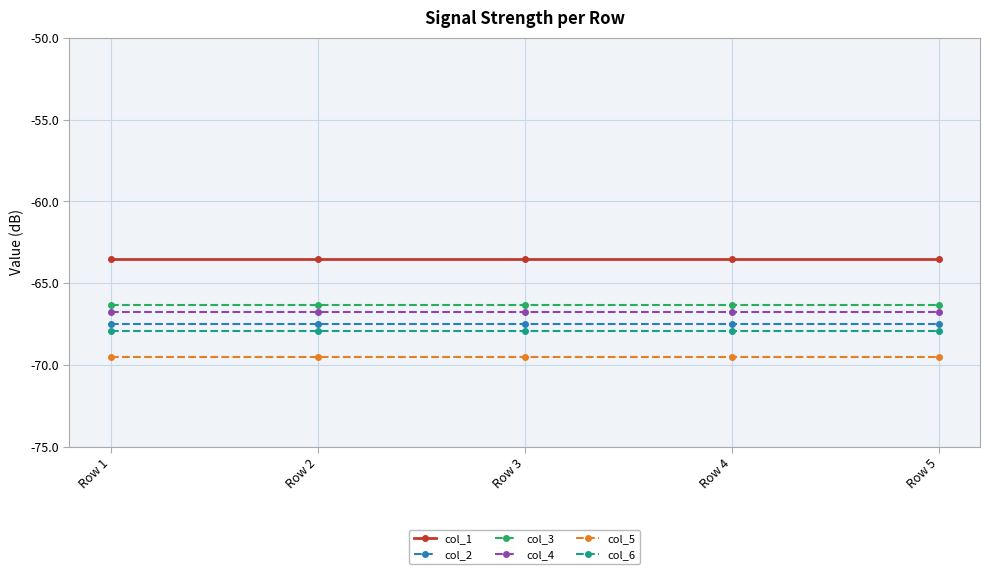

True or false: col_5 and col_4 intersect in this chart.

False